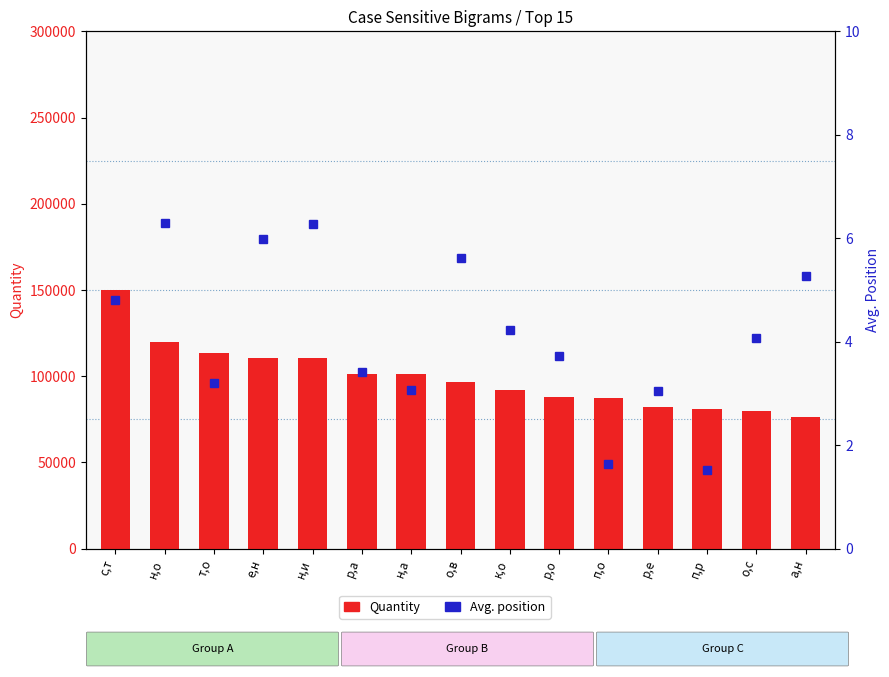

What is the label of the 5th bar from the left?

н,и